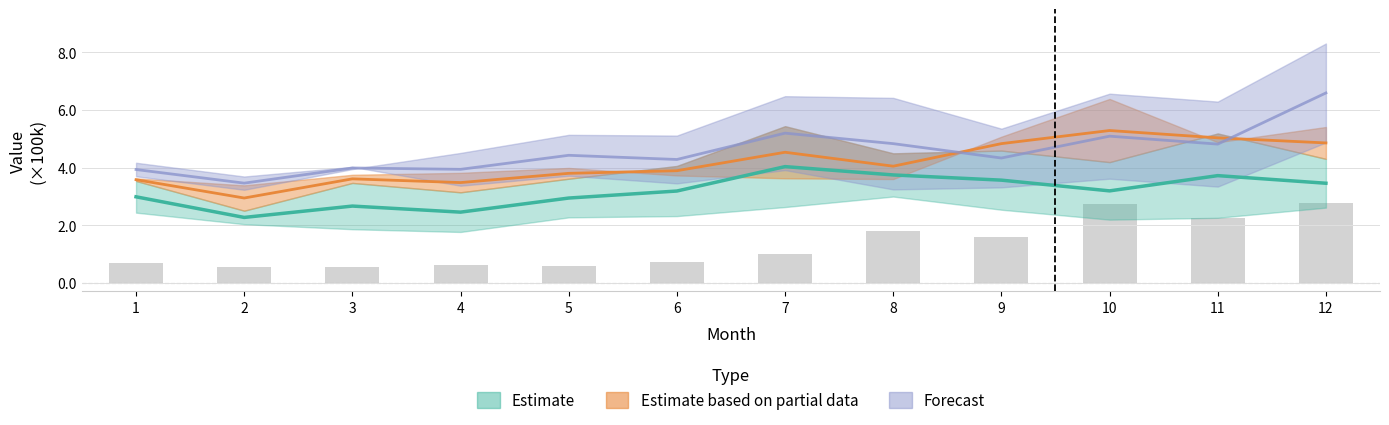

Reading left to right, what are all the values shown in this chart?

2019: 68977.0	54846.2	54958.0	62793.0	56618.7	73560.6	98652.3	178007.6	158716.9	274966.4	225669.3	278306.2
2020: 243459.4	203459.0	185876.6	176355.8	227009.9	231451.5	262869.1	299331.4	253588.9	219105.6	225582.2	260876.3
2021: 353395.6	250171.1	346618.9	314021.1	361191.0	405516.0	543603.3	449321.8	458913.4	418903.4	518320.4	430138.5
2022: 362289.3	338247.0	374906.5	381633.5	398659.3	372513.5	362600.6	360070.8	507156.6	638193.9	487930.0	540802.8
2023: 416610.6	368853.4	402375.5	336910.1	371532.6	345008.2	391131.8	324052.0	331199.8	361330.0	333871.0	487200.0
2024: 369665.1	322821.2	394663.5	450719.7	513540.1	510962.6	647783.7	641899.0	535002.4	656485.5	628940.7	830722.9